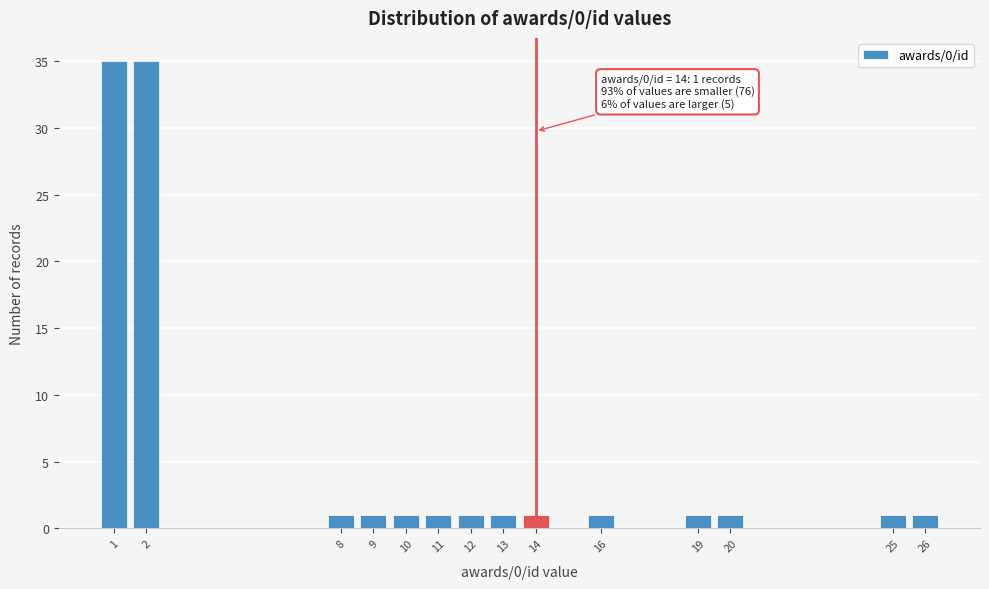

Reading left to right, what are all the values shown in this chart?

1=35	2=35	8=1	9=1	10=1	11=1	12=1	13=1	14=1	16=1	19=1	20=1	25=1	26=1